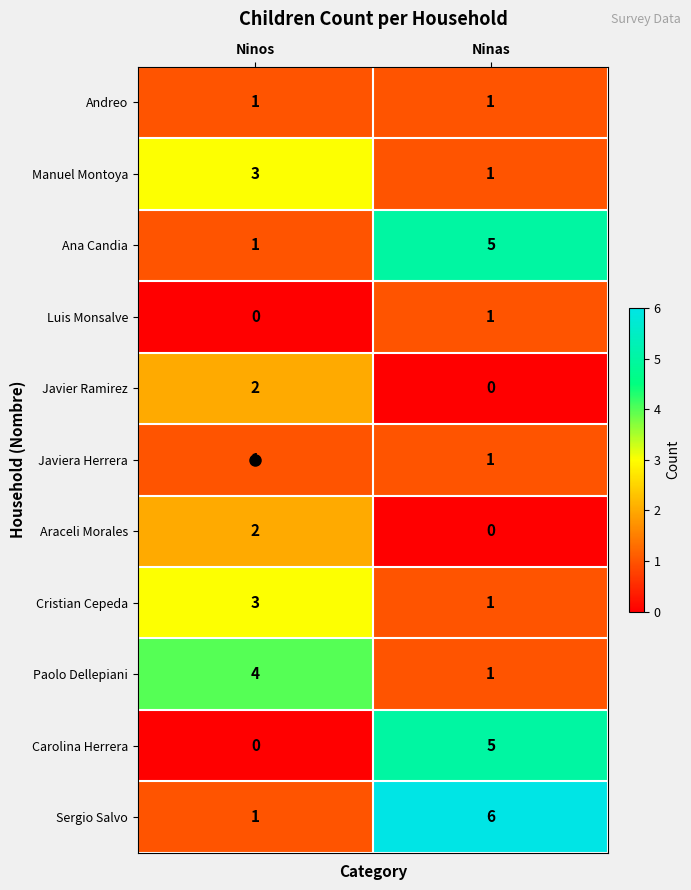

True or false: Javier Ramirez has a value of 2 at Ninos.

True